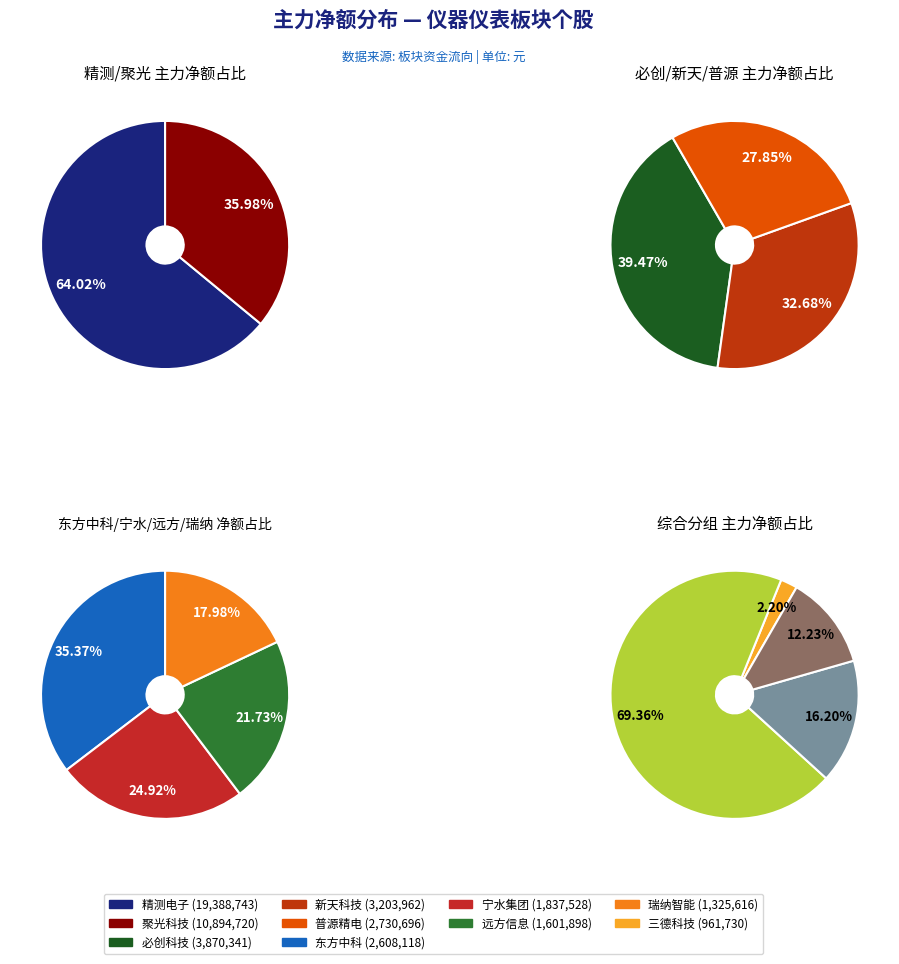

Which category has the smallest portion of the pie?

聚光科技